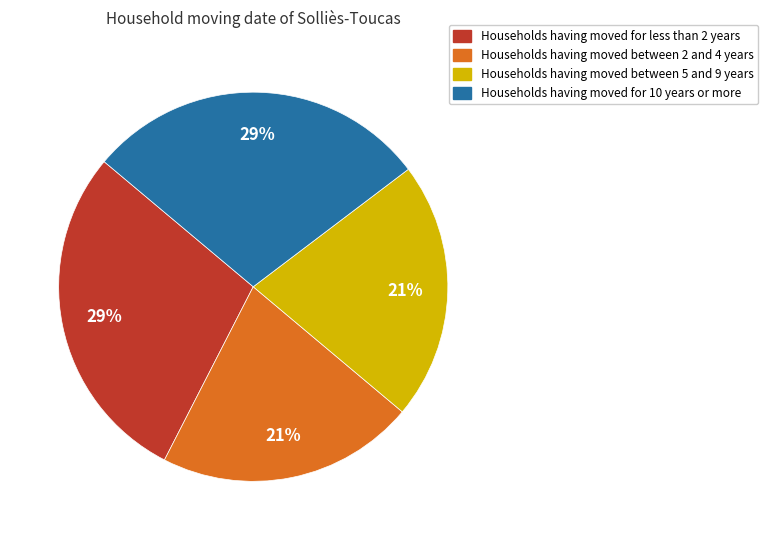

To the nearest percent, what is the average slice percentage?

25%